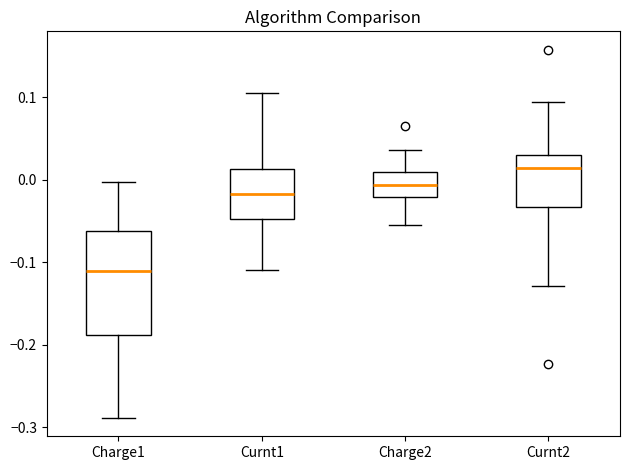

Comparing the boxes themselves (not the whiskers), which one is the tallest?

Charge1